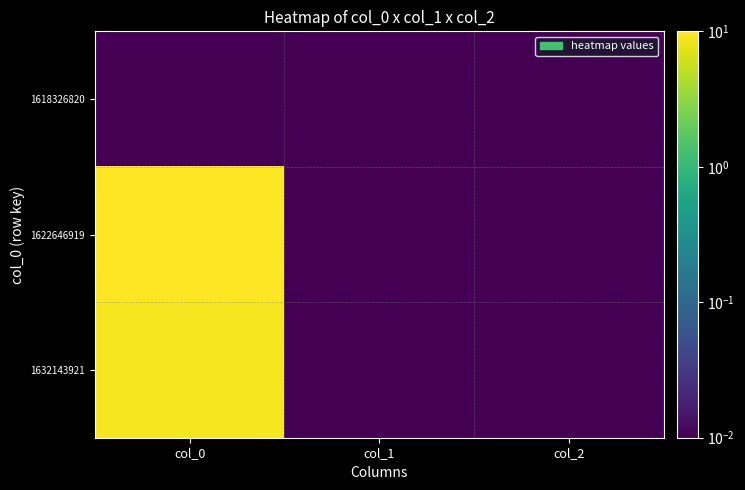

Reading right to left, transcribe all the data shown in this chart.

1618326820: col_2=0.0	col_1=0.0	col_0=0.0
1622646919: col_2=0.0	col_1=0.0	col_0=10.0
1632143921: col_2=0.0	col_1=0.0	col_0=9.0